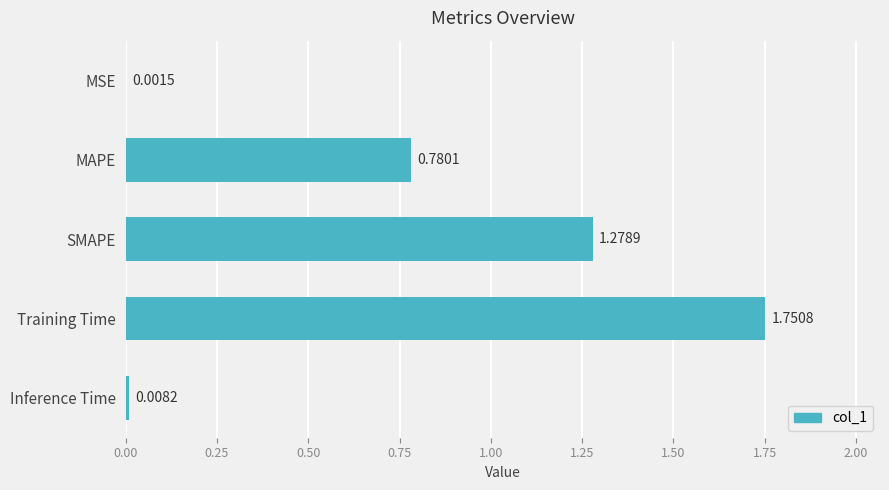

At which category does the chart reach its peak across all series?

Training Time